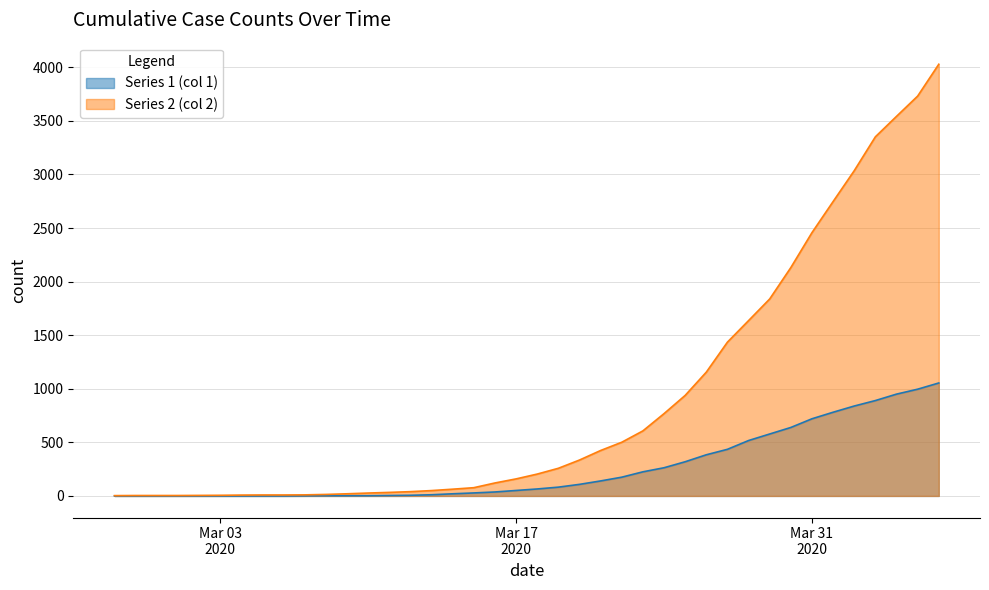

Which series has the widest spread of values?

Series 2 (col 2)